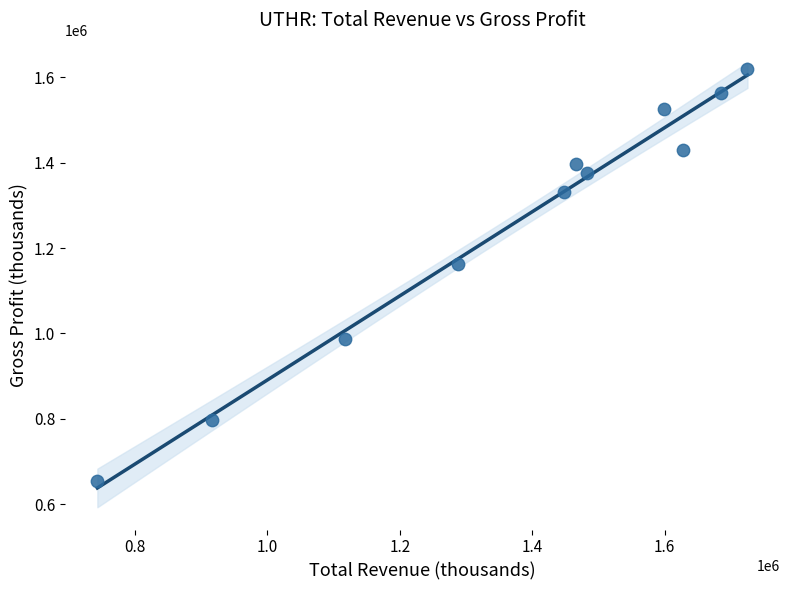

What is the range of Y values (max minus min)?

965300